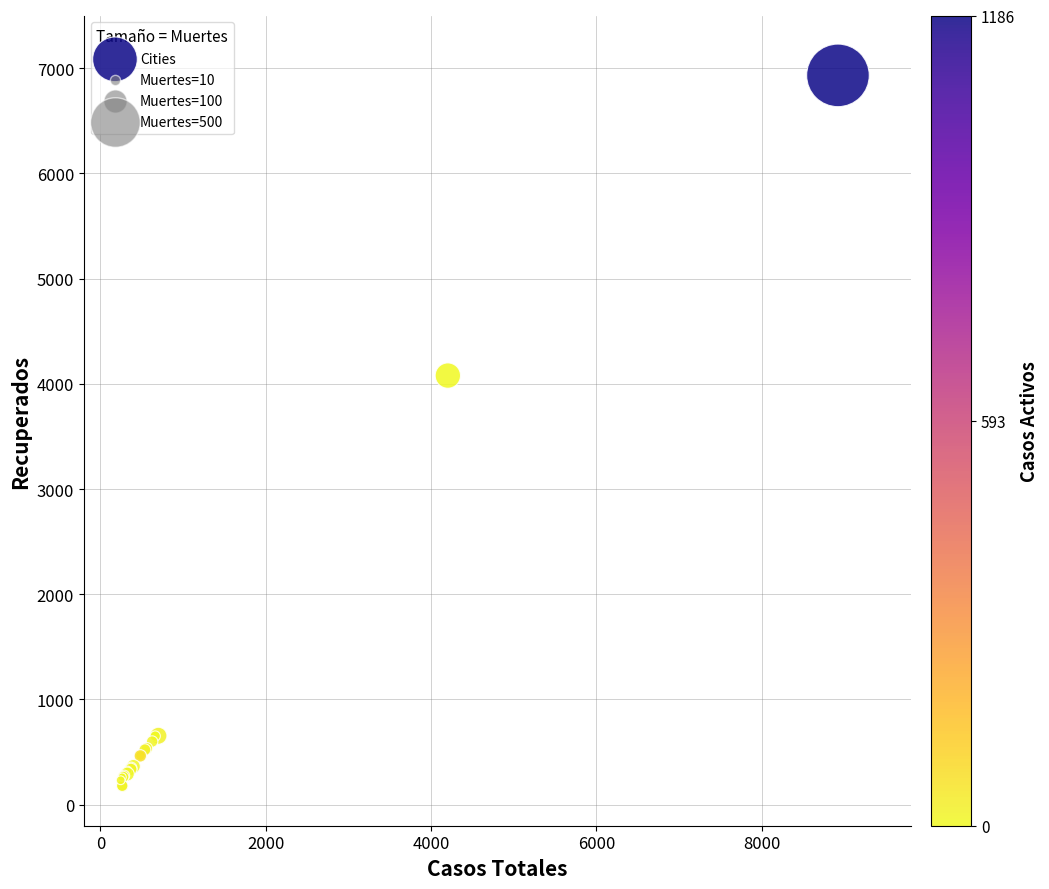

What Y value in the scatter plot is closest to 3553?

4078